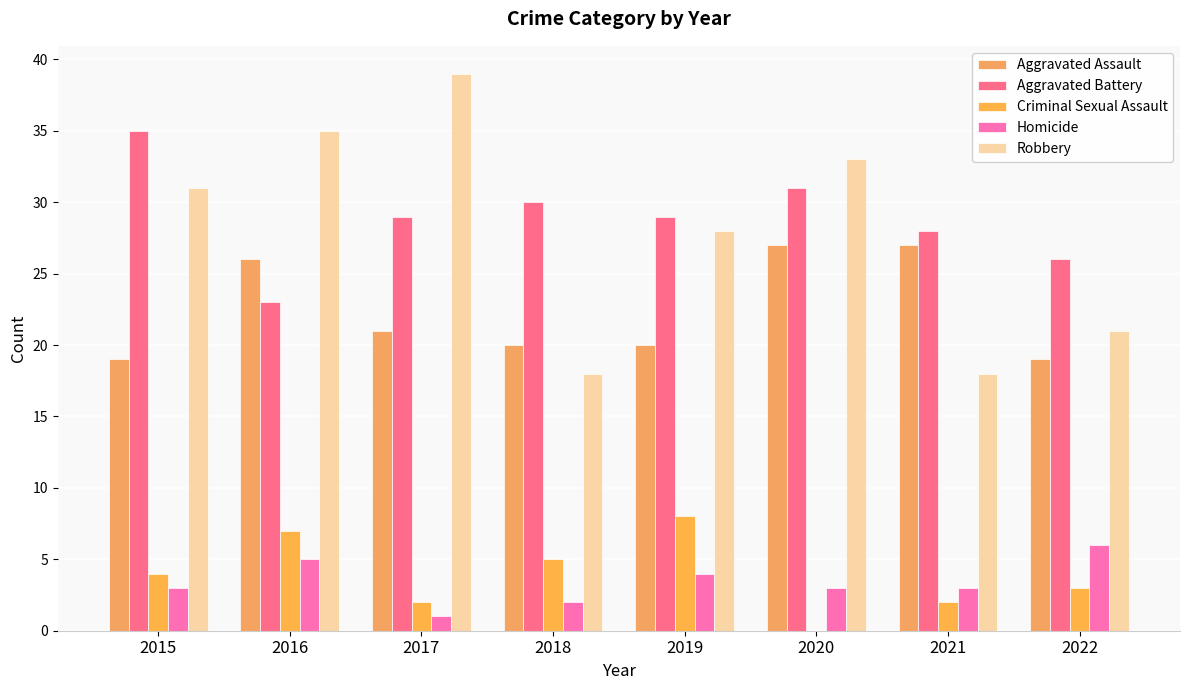

True or false: Aggravated Assault has a value of 20 at 2019.

True